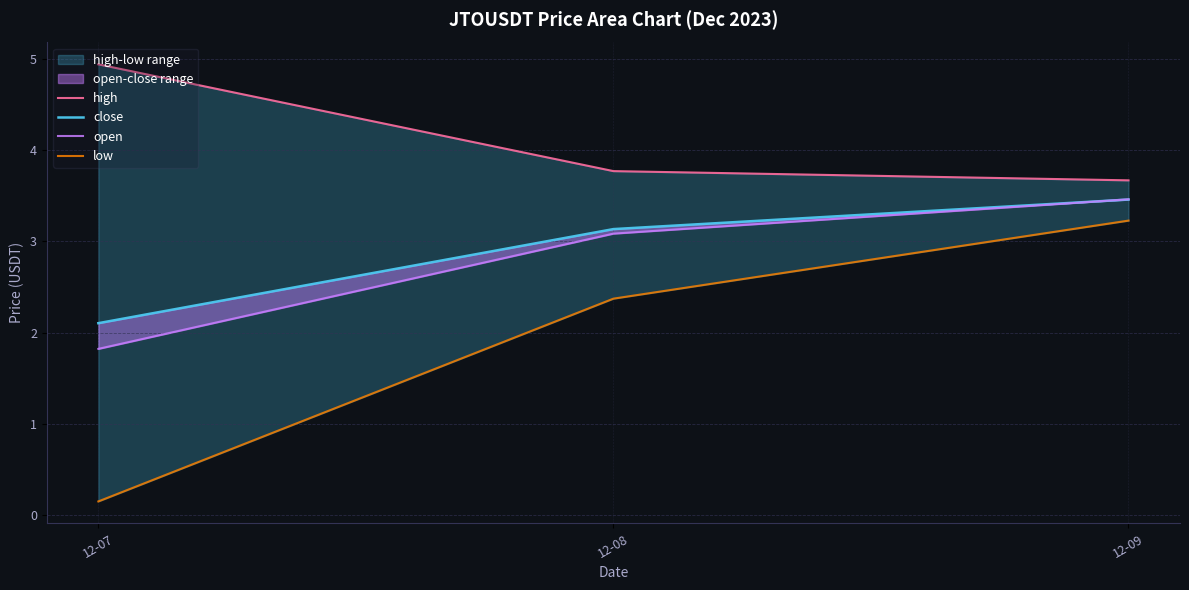

What is the difference between the open values at 12-08 and 12-09?

0.4